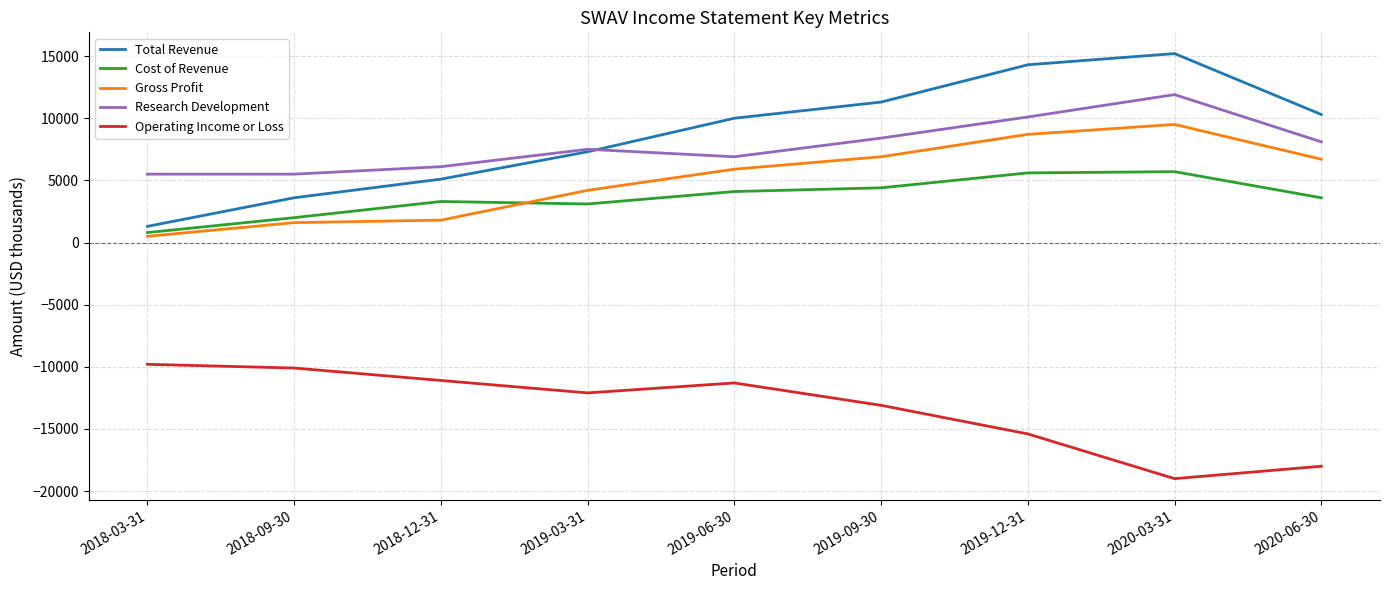

Which series changed the most between 2018-09-30 and 2019-06-30?

Total Revenue